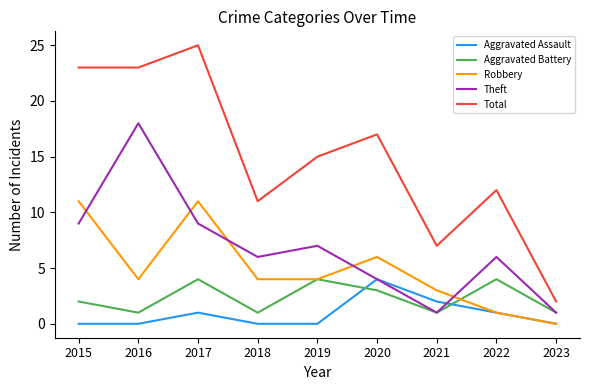

Is it true that Aggravated Battery equals 1 at 2019?

False